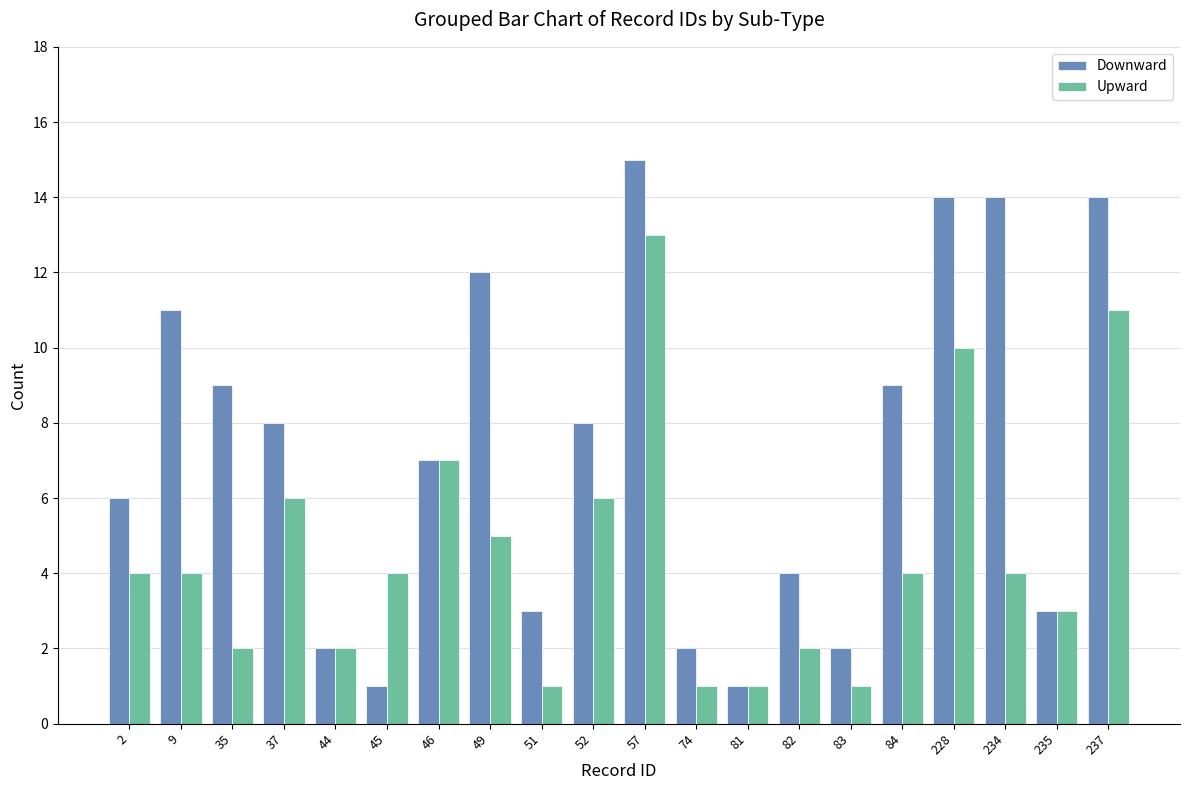

Count the number of categories in the chart.

20